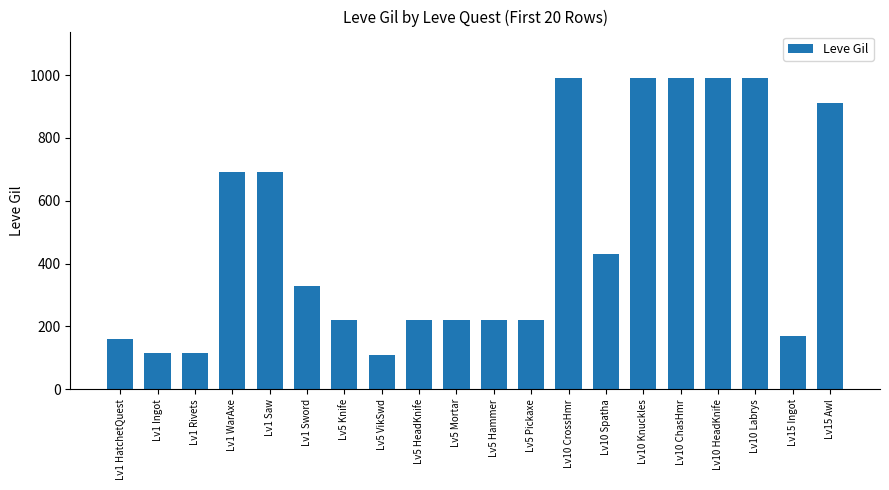

The value at Lv10 Spatha is 132. True or false?

False